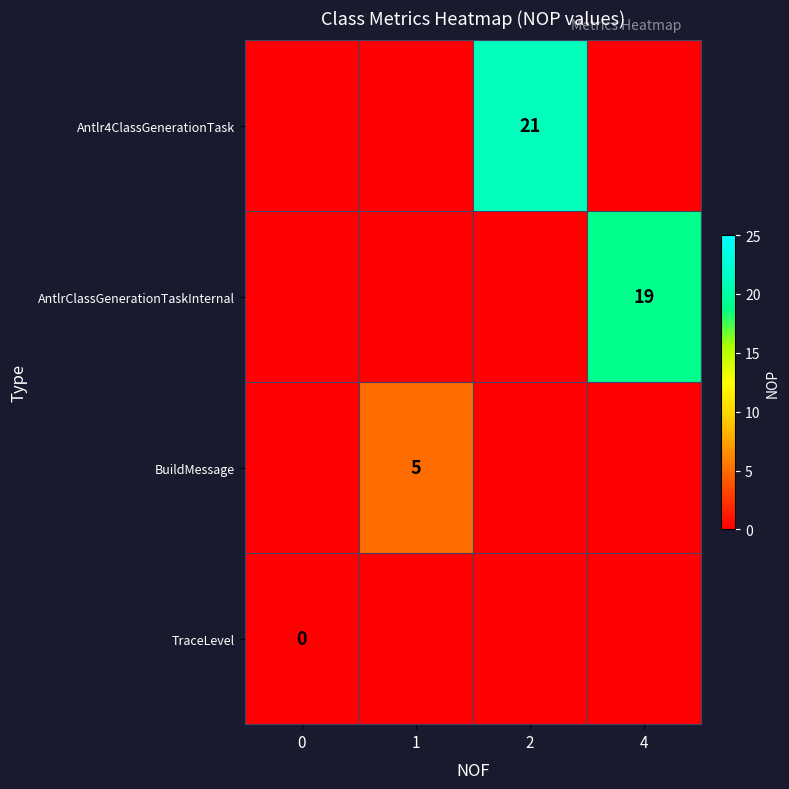

Is it true that AntlrClassGenerationTaskInternal equals 19 at 4?

True